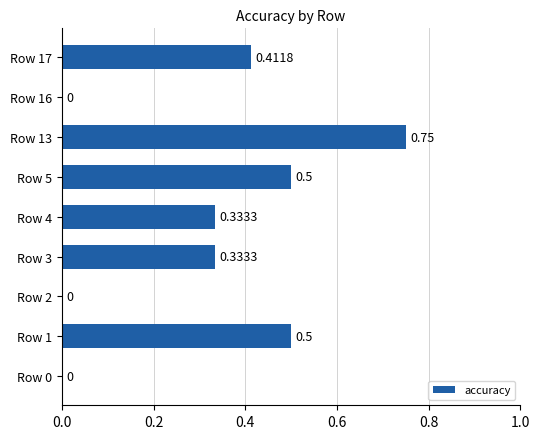

Which has a higher value, Row 3 or Row 16?

Row 3